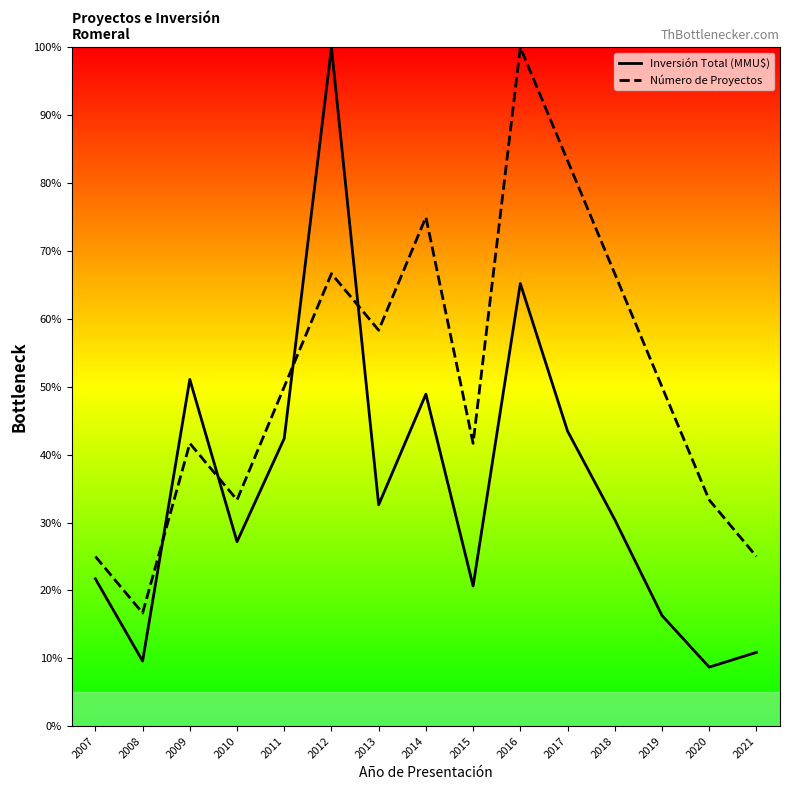

How many intersections are there between Número de Proyectos and Inversión Total (MMU$)?

4